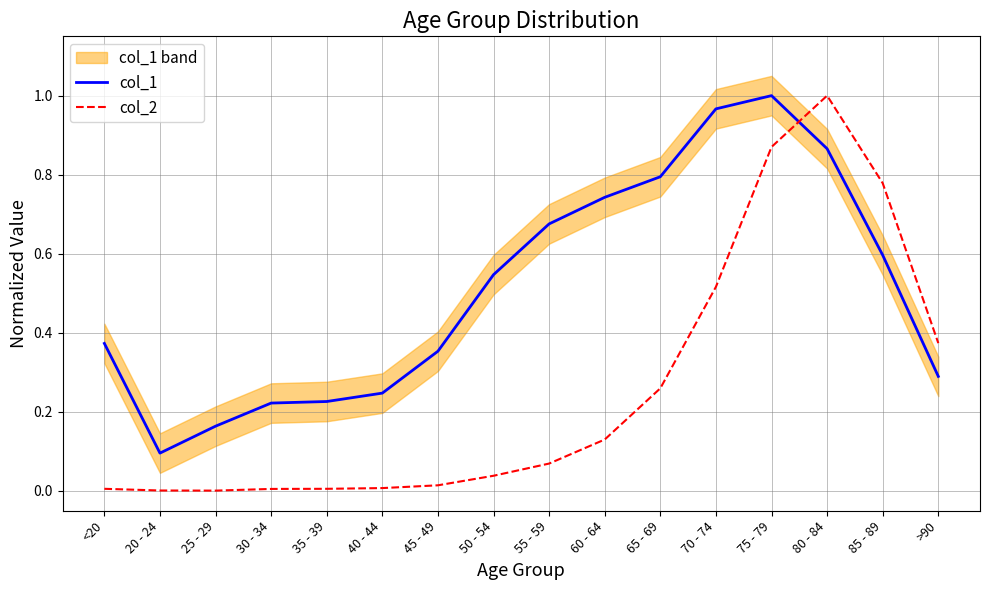

True or false: col_2 has more than 0 interior local peaks.

True